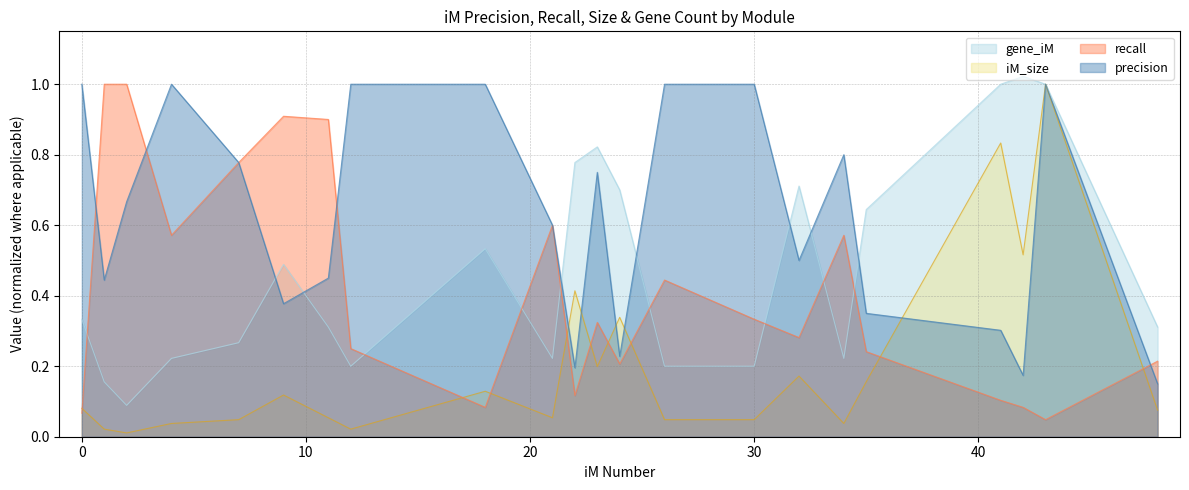

What is the difference between the maximum and minimum values in the iM_size_norm series?

1.0